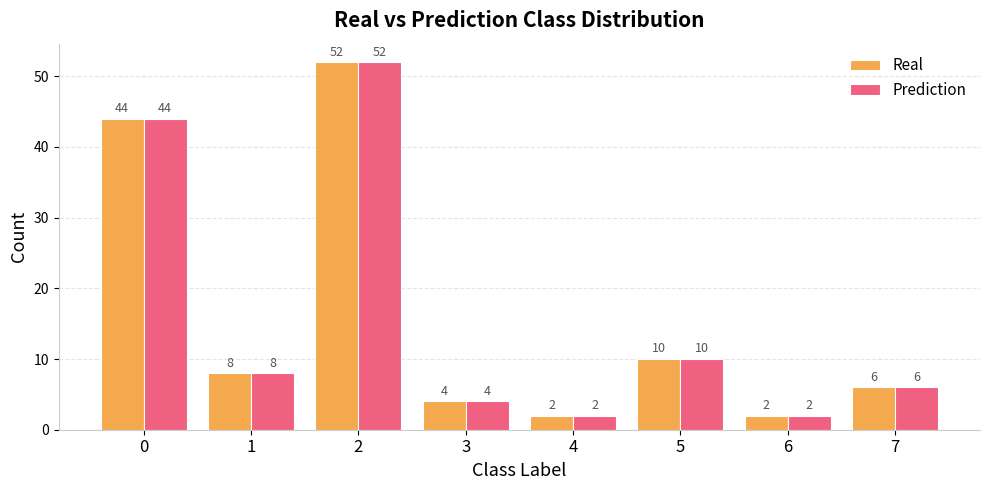

The value of Real at 5 is 3. True or false?

False